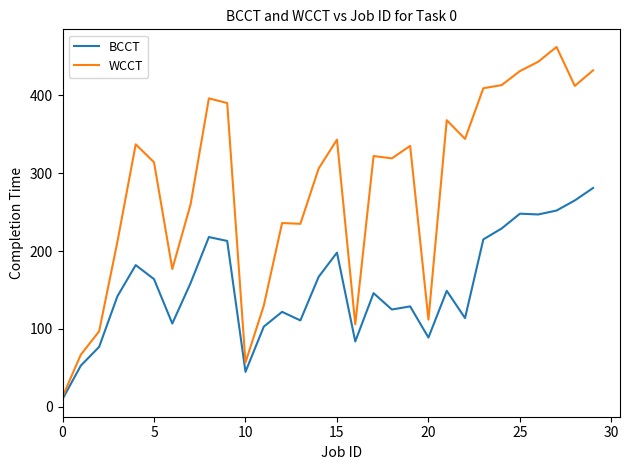

Rank the series by their maximum value, from highest to lowest.

WCCT, BCCT